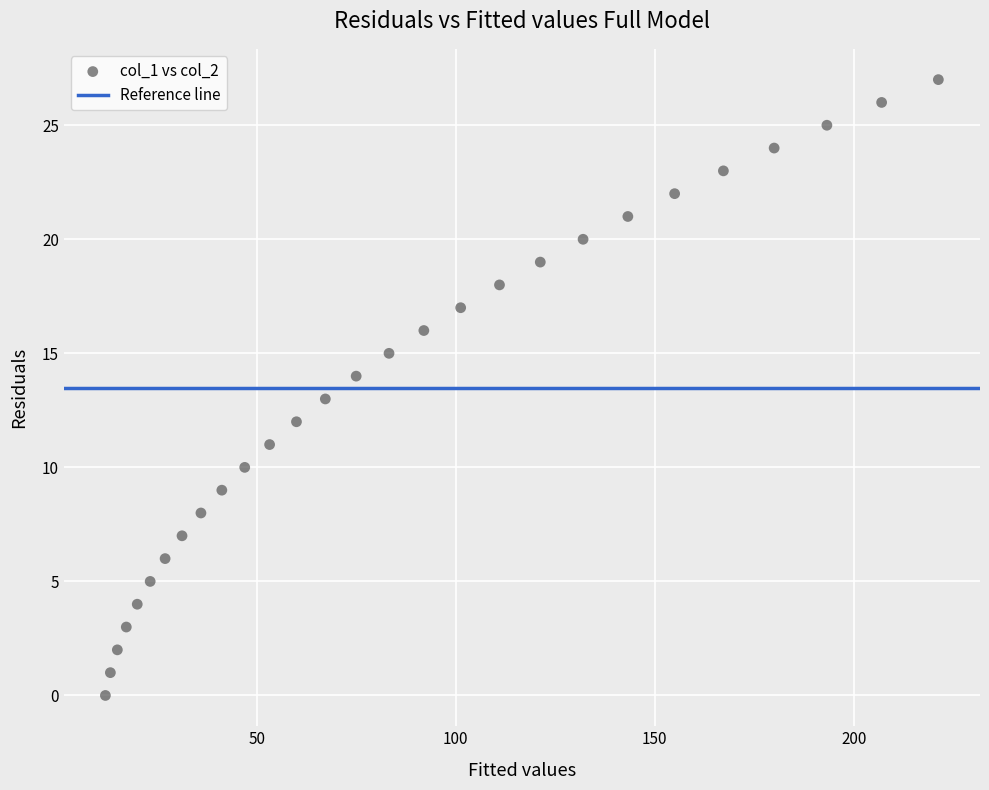

What is the range of Y values (max minus min)?

27